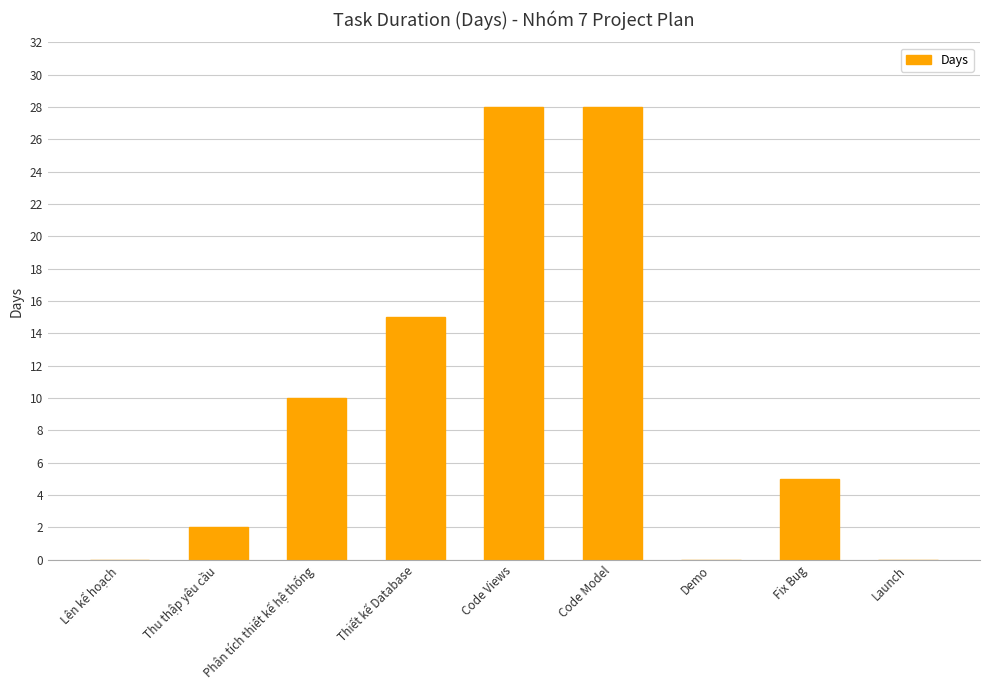

What is the greatest value displayed?

28